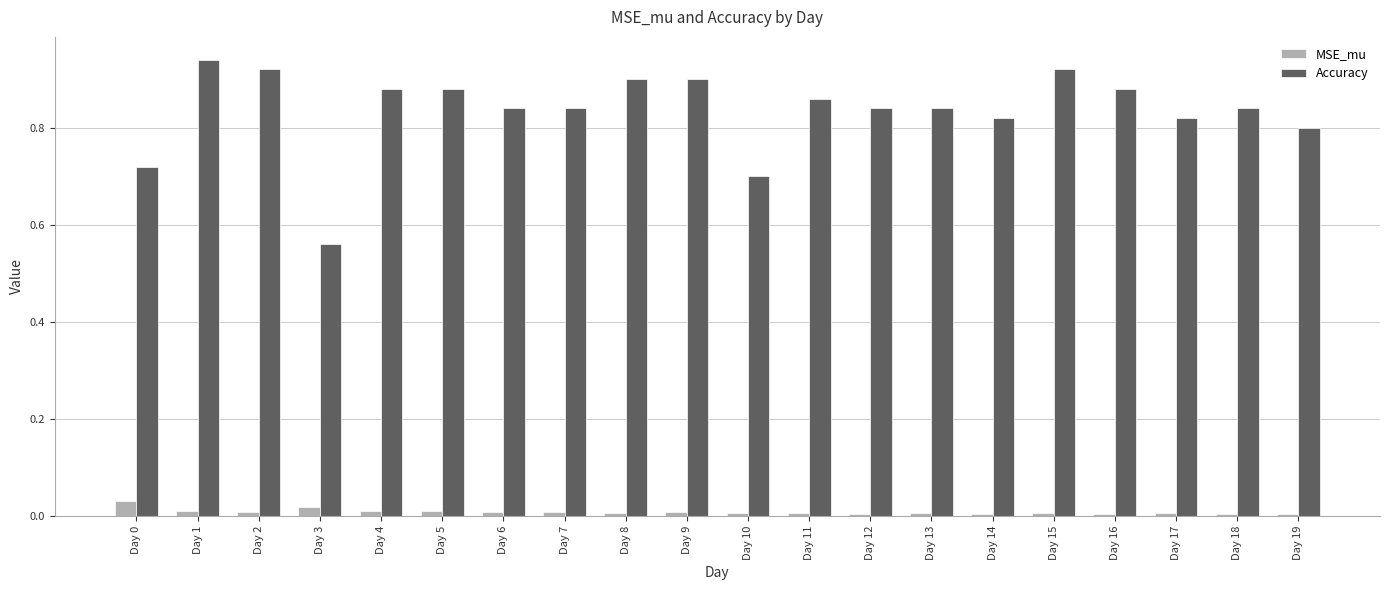

Which category has the highest value in the Accuracy series?

Day 1